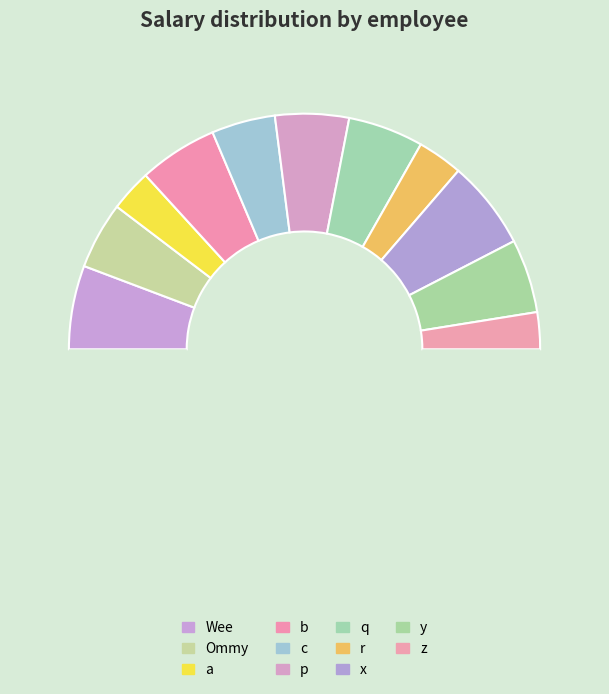

To the nearest percent, what is the difference between the largest and smallest slice percentages?

7%